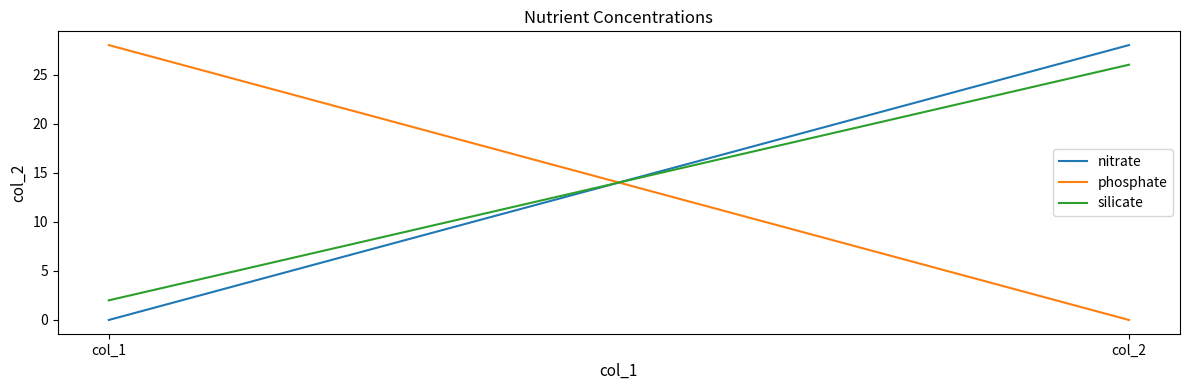

Reading left to right, what are all the values shown in this chart?

nitrate: col_1=0	col_2=28
phosphate: col_1=28	col_2=0
silicate: col_1=2	col_2=26